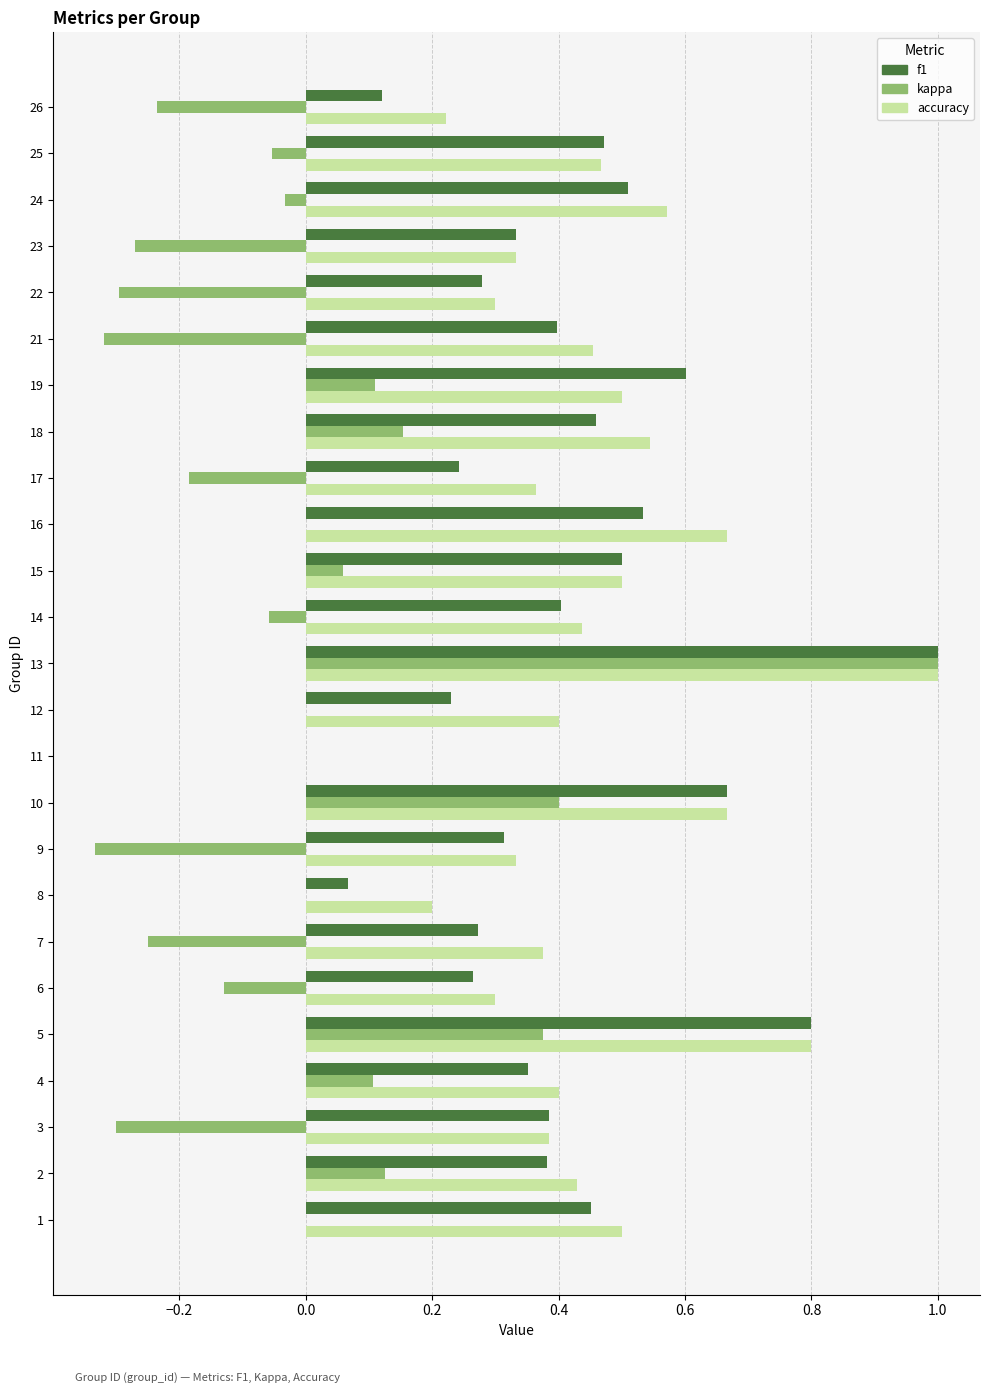

What is the sum of the accuracy values at 5 and 2?

1.2